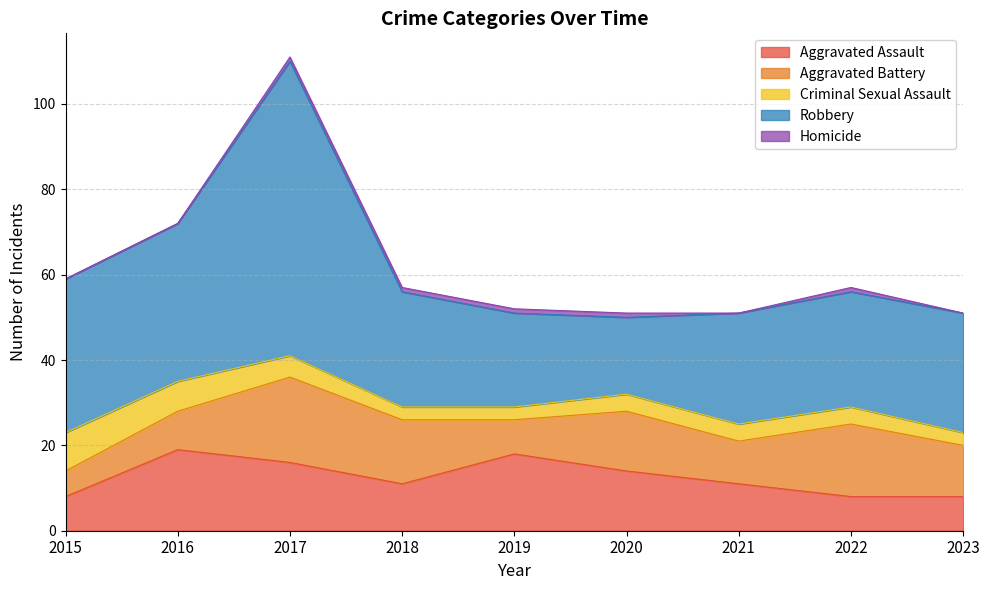

The Homicide series shows -1 at 2016. True or false?

False